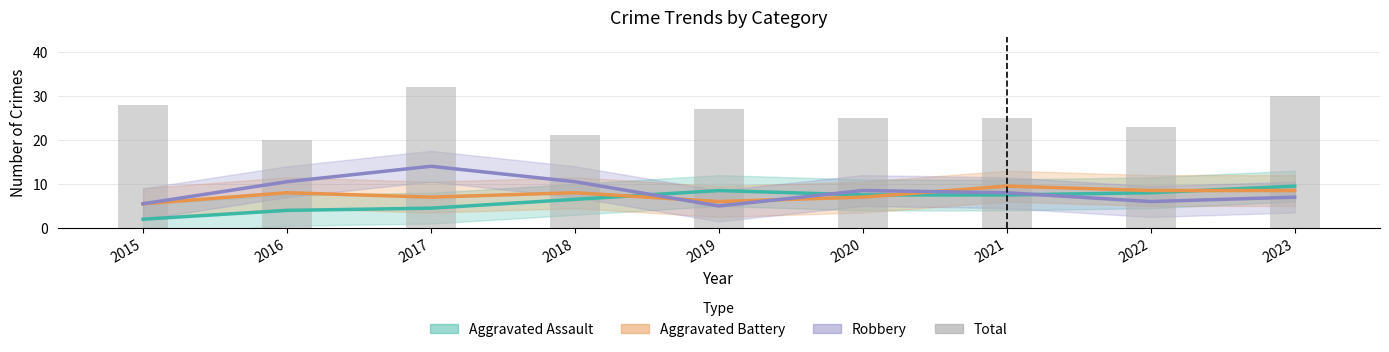

At how many categories does at least one series exceed 29?

2